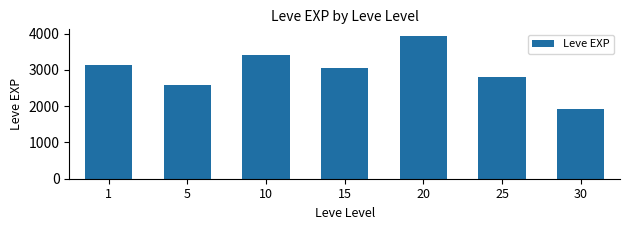

The value at 15 is 3060. True or false?

True